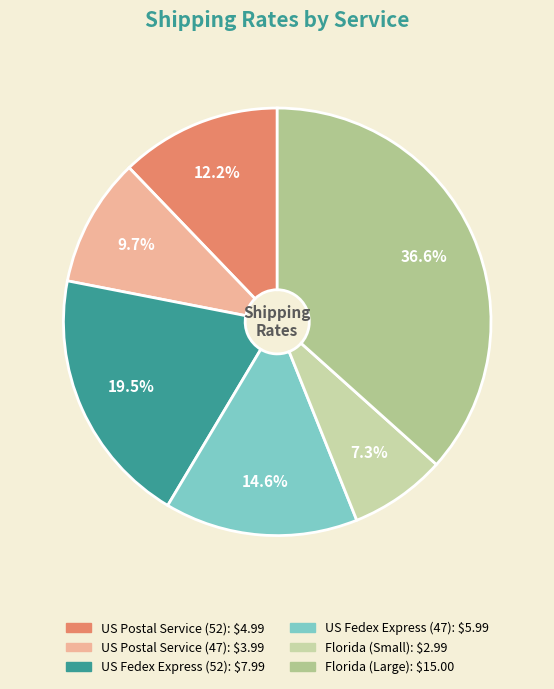

Is US Postal Service (52) the majority of the pie?

No